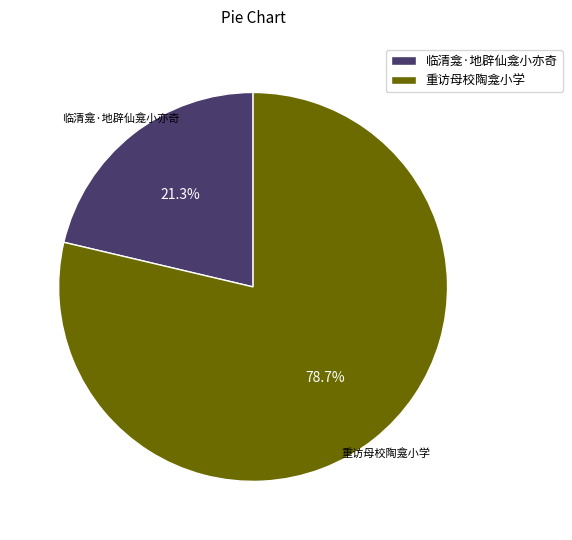

Does any single category account for the majority?

Yes